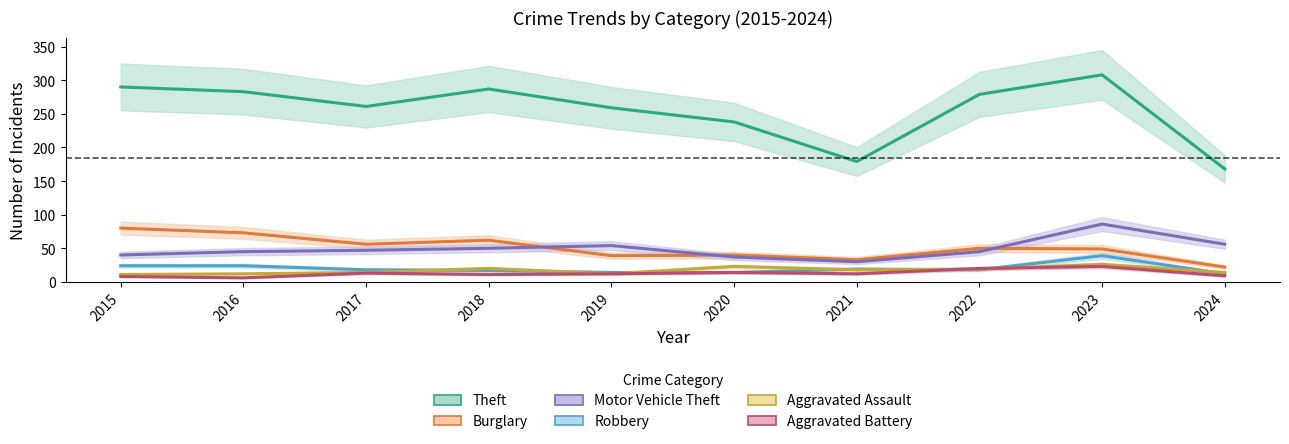

Count the number of categories in the chart.

10